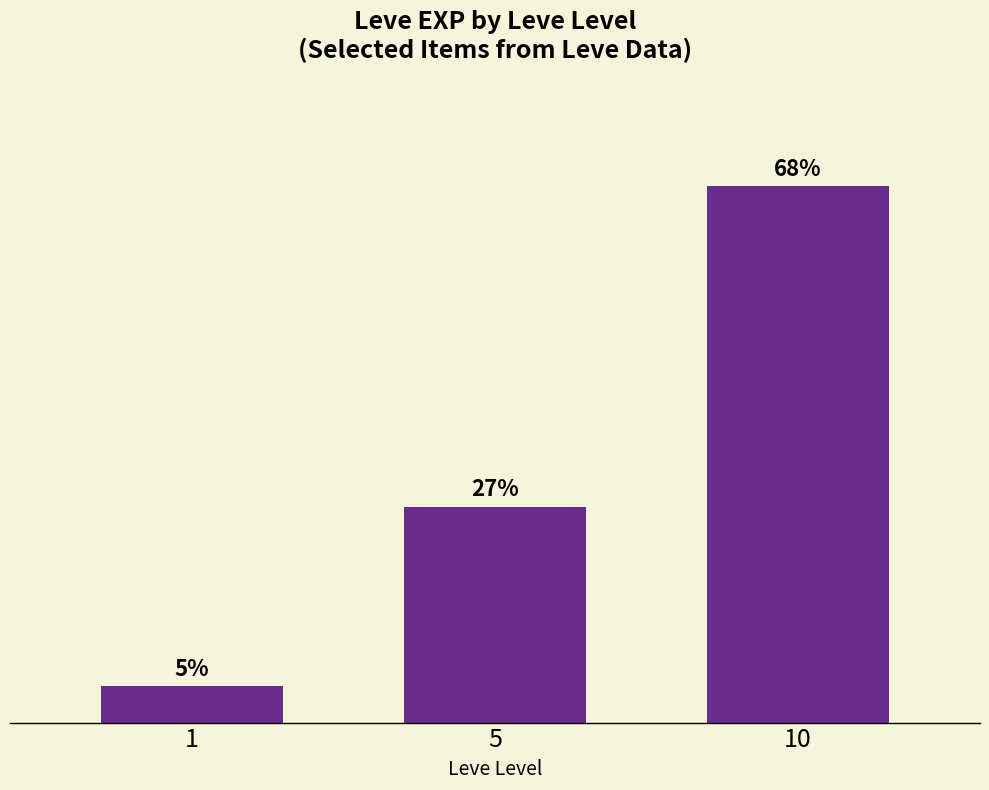

Does the chart contain any negative values?

No